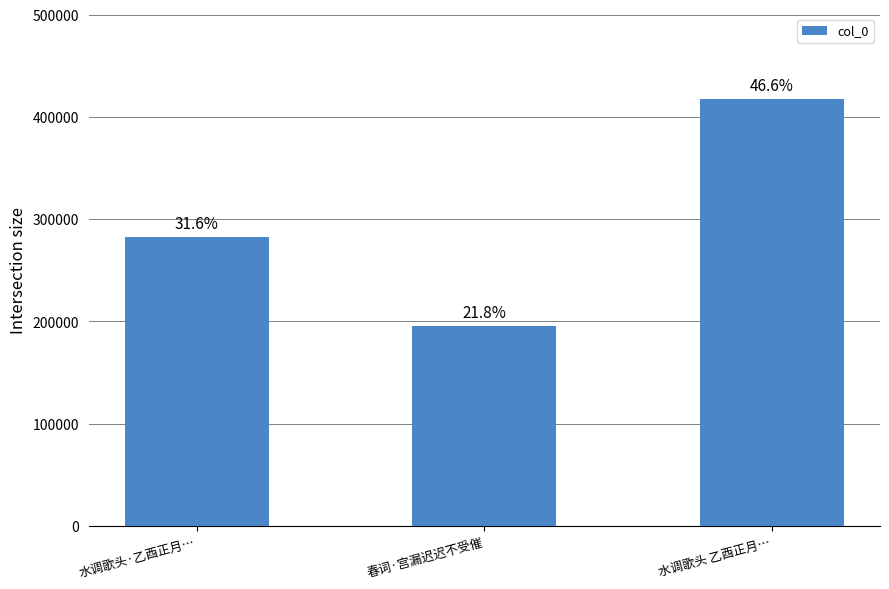

How many bars are there in total?

3